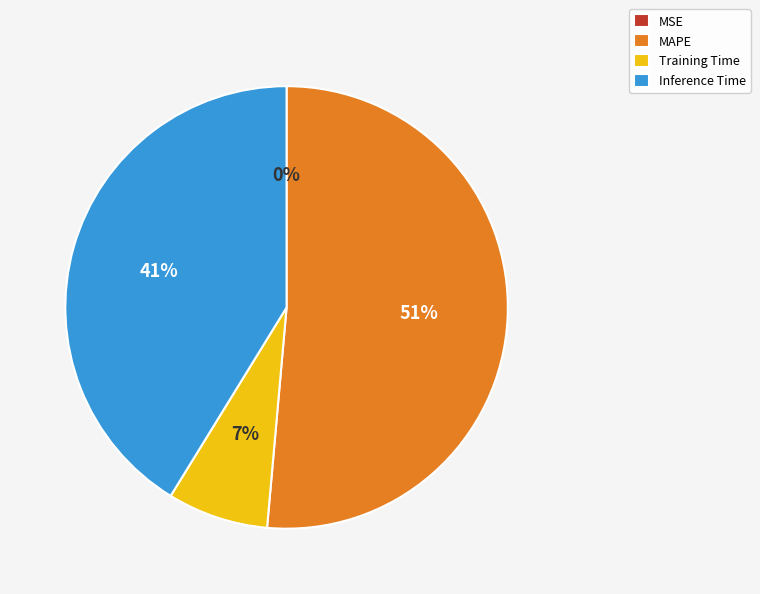

To the nearest percent, what portion does Inference Time represent?

41%